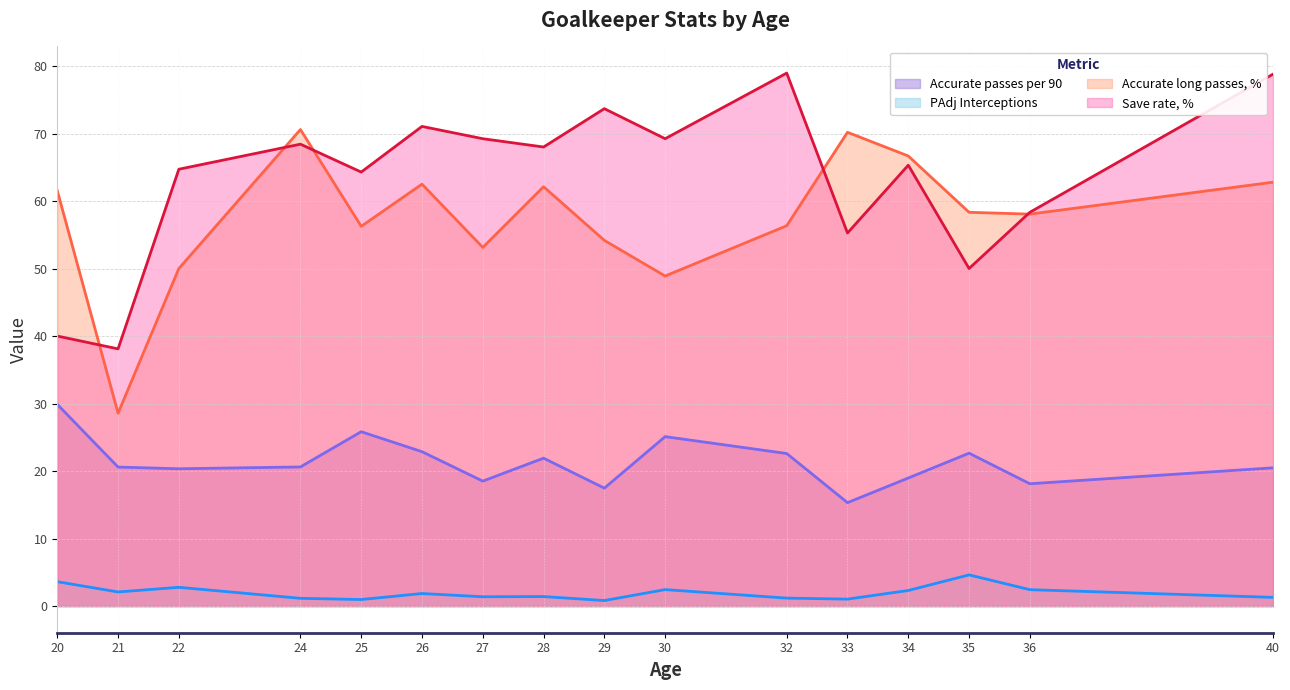

Reading left to right, what are all the values shown in this chart?

Accurate passes per 90: 20=29.9	21=20.6	22=20.3	24=20.6	25=25.8	26=22.9	27=18.5	28=21.9	29=17.5	30=25.1	32=22.6	33=15.3	34=19.0	35=22.6	36=18.1	40=20.5
PAdj Interceptions: 20=3.6	21=2.1	22=2.8	24=1.1	25=1.0	26=1.9	27=1.4	28=1.4	29=0.8	30=2.4	32=1.2	33=1.0	34=2.3	35=4.6	36=2.4	40=1.3
Accurate long passes, %: 20=61.5	21=28.6	22=50.0	24=70.6	25=56.2	26=62.5	27=53.1	28=62.1	29=54.2	30=48.9	32=56.3	33=70.2	34=66.7	35=58.3	36=58.1	40=62.8
Save rate, %: 20=40.0	21=38.1	22=64.7	24=68.4	25=64.3	26=71.0	27=69.2	28=68.0	29=73.7	30=69.2	32=79.0	33=55.3	34=65.3	35=50.0	36=58.3	40=78.8